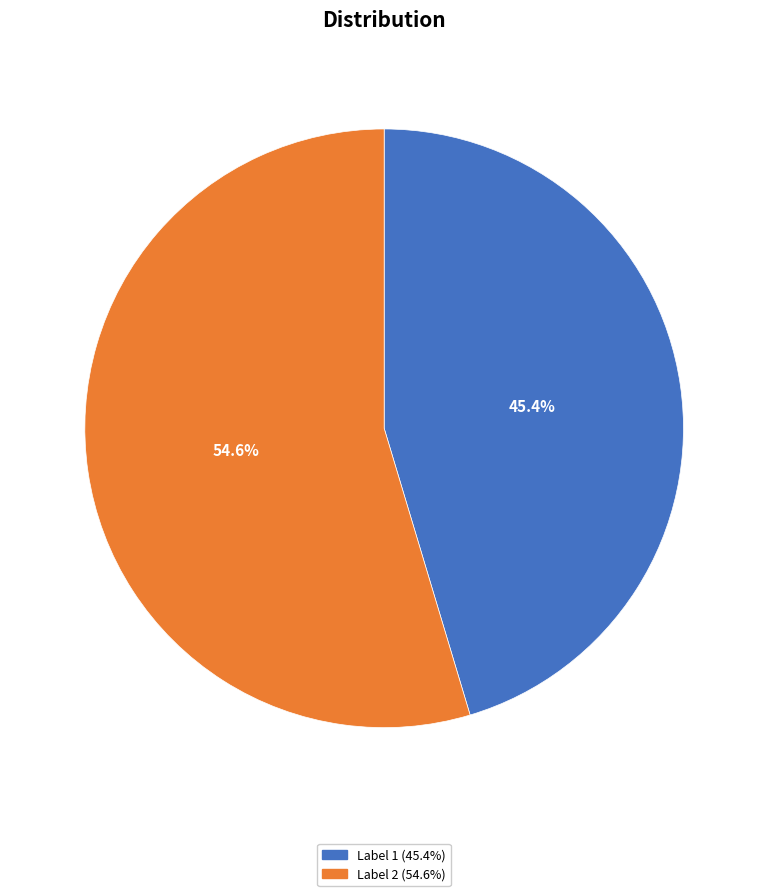

Which slice is the largest?

Label 2 (54.6%)